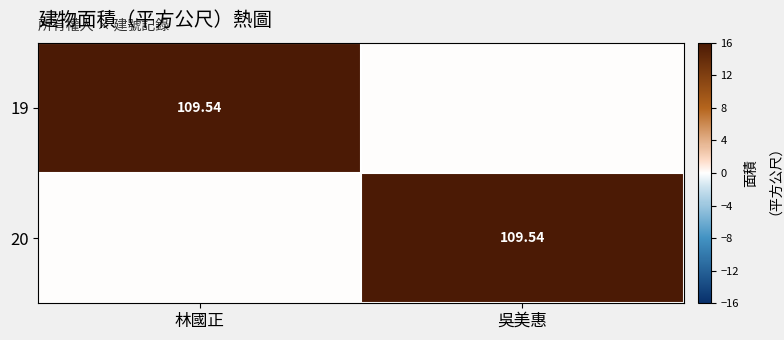

Between 吳美惠 and 林國正, which is larger?

林國正